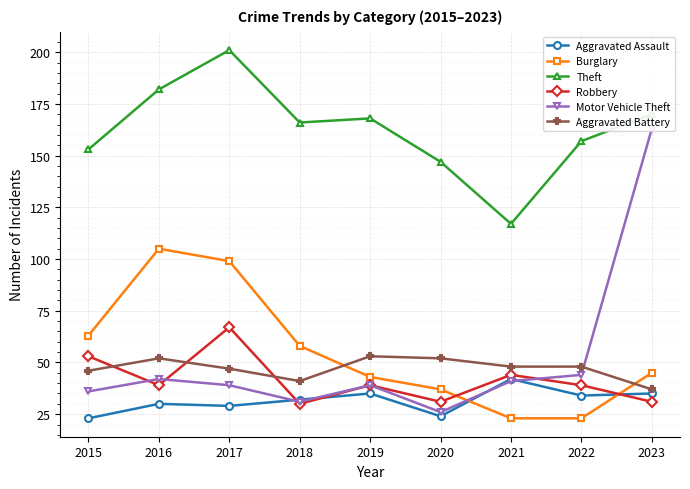

What is the difference between the Aggravated Battery values at 2021 and 2020?

4